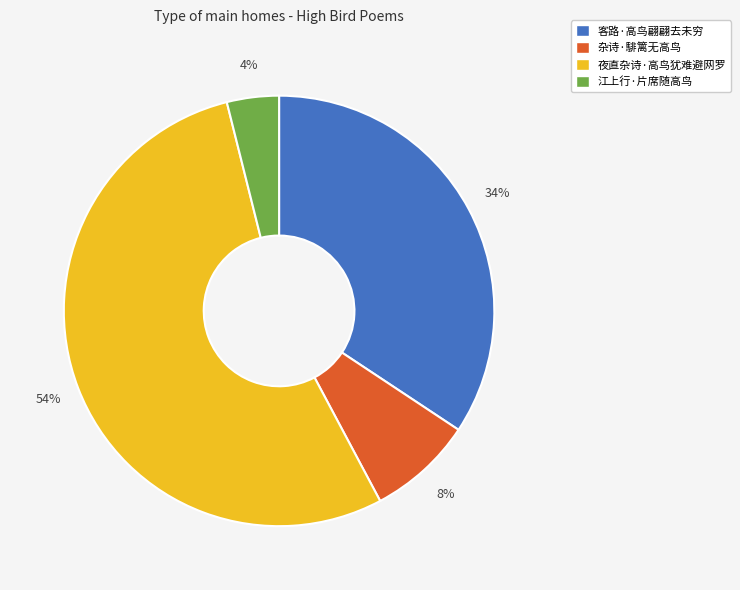

Is it true that 客路·高鸟翩翩去未穷 is 49% of the pie?

False